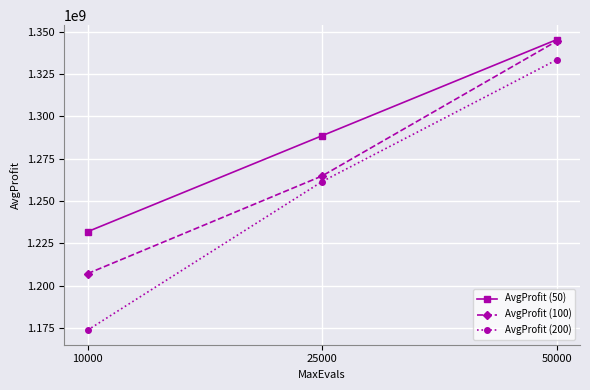

Reading left to right, what are all the values shown in this chart?

AvgProfit (50): 1231816373.0	1288487825.2	1345216096.3
AvgProfit (100): 1207041486.3	1264720558.0	1344309006.8
AvgProfit (200): 1173646341.2	1261408212.0	1333277574.4